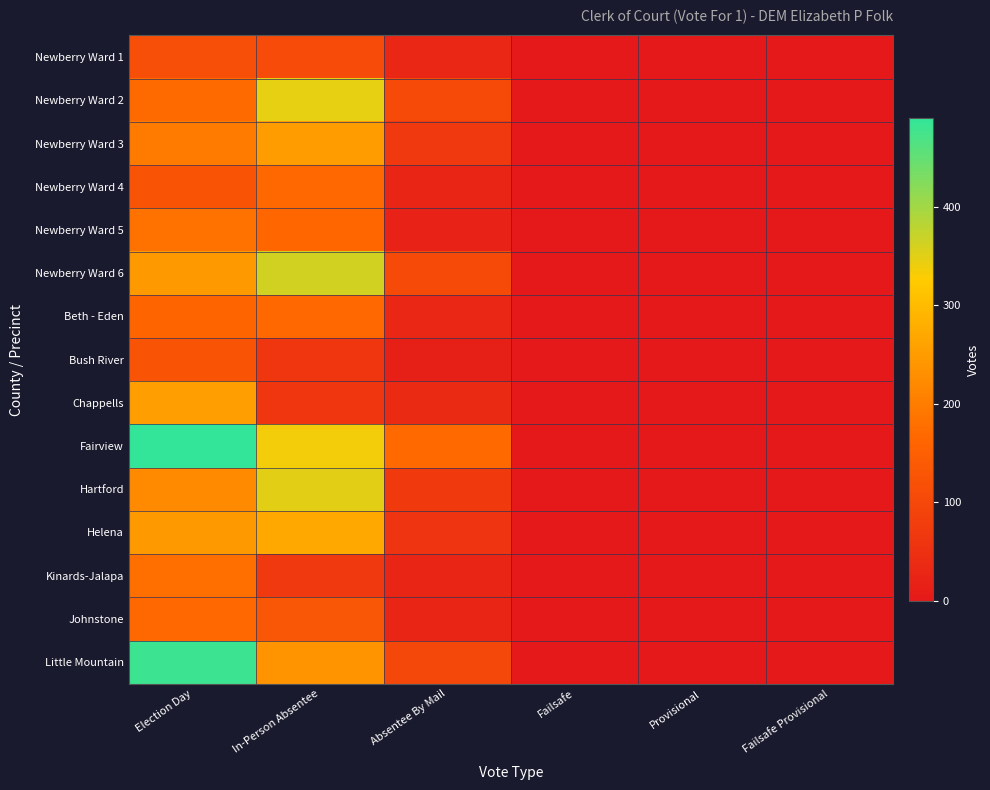

Reading left to right, transcribe all the data shown in this chart.

Newberry Ward 1: Election Day=115	In-Person Absentee=106	Absentee By Mail=30	Failsafe=0	Provisional=0	Failsafe Provisional=0
Newberry Ward 2: Election Day=172	In-Person Absentee=346	Absentee By Mail=108	Failsafe=0	Provisional=0	Failsafe Provisional=0
Newberry Ward 3: Election Day=199	In-Person Absentee=251	Absentee By Mail=67	Failsafe=0	Provisional=0	Failsafe Provisional=0
Newberry Ward 4: Election Day=126	In-Person Absentee=167	Absentee By Mail=26	Failsafe=0	Provisional=0	Failsafe Provisional=0
Newberry Ward 5: Election Day=182	In-Person Absentee=164	Absentee By Mail=21	Failsafe=0	Provisional=0	Failsafe Provisional=0
Newberry Ward 6: Election Day=246	In-Person Absentee=362	Absentee By Mail=109	Failsafe=0	Provisional=0	Failsafe Provisional=0
Beth - Eden: Election Day=159	In-Person Absentee=166	Absentee By Mail=32	Failsafe=0	Provisional=0	Failsafe Provisional=0
Bush River: Election Day=126	In-Person Absentee=62	Absentee By Mail=16	Failsafe=0	Provisional=0	Failsafe Provisional=0
Chappells: Election Day=253	In-Person Absentee=62	Absentee By Mail=38	Failsafe=0	Provisional=0	Failsafe Provisional=0
Fairview: Election Day=490	In-Person Absentee=336	Absentee By Mail=170	Failsafe=0	Provisional=0	Failsafe Provisional=0
Hartford: Election Day=221	In-Person Absentee=350	Absentee By Mail=71	Failsafe=0	Provisional=0	Failsafe Provisional=0
Helena: Election Day=245	In-Person Absentee=269	Absentee By Mail=59	Failsafe=0	Provisional=0	Failsafe Provisional=0
Kinards-Jalapa: Election Day=179	In-Person Absentee=69	Absentee By Mail=27	Failsafe=0	Provisional=0	Failsafe Provisional=0
Johnstone: Election Day=168	In-Person Absentee=131	Absentee By Mail=25	Failsafe=0	Provisional=0	Failsafe Provisional=0
Little Mountain: Election Day=481	In-Person Absentee=236	Absentee By Mail=98	Failsafe=0	Provisional=0	Failsafe Provisional=0